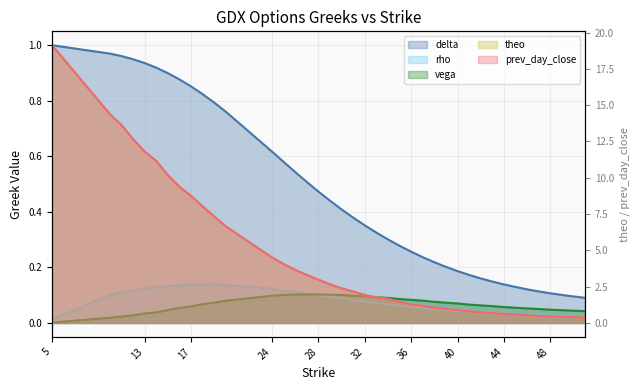

What is the maximum value for rho?

0.1